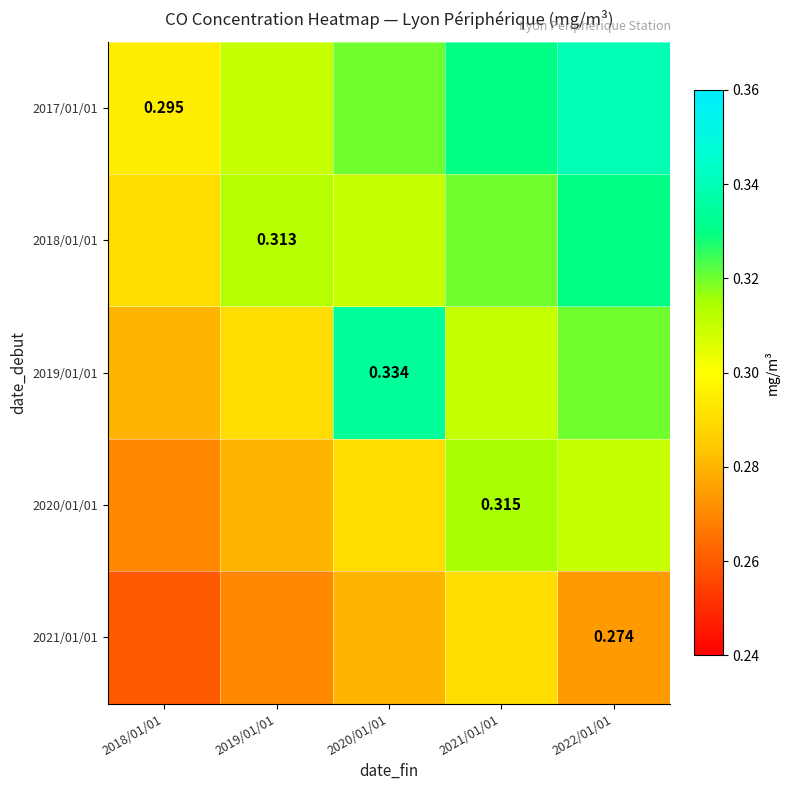

How many distinct data groups are displayed?

5